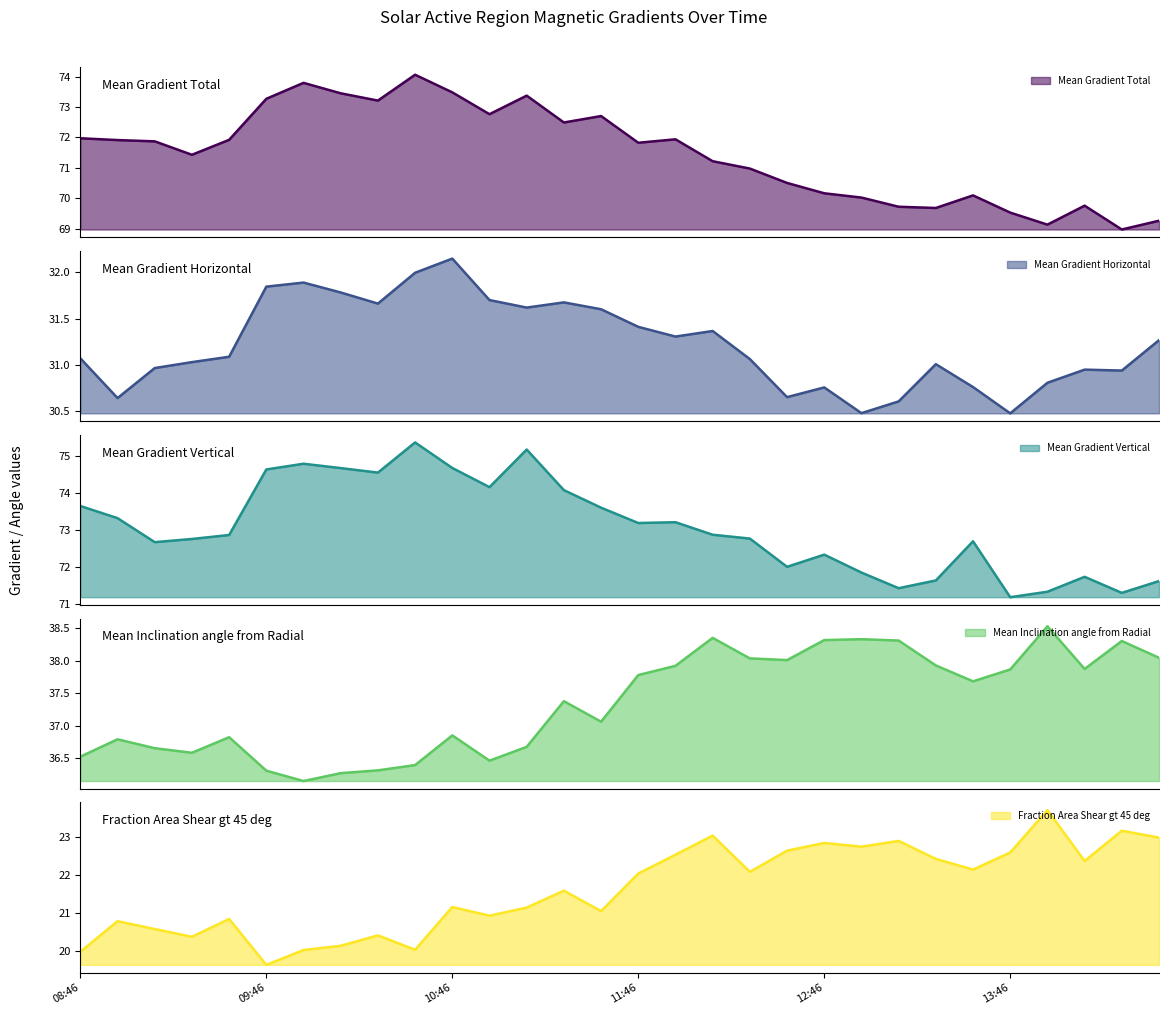

Is the value of Mean Gradient Total at 09:10 greater than the value of Mean Inclination angle from Radial at 11:58?

Yes